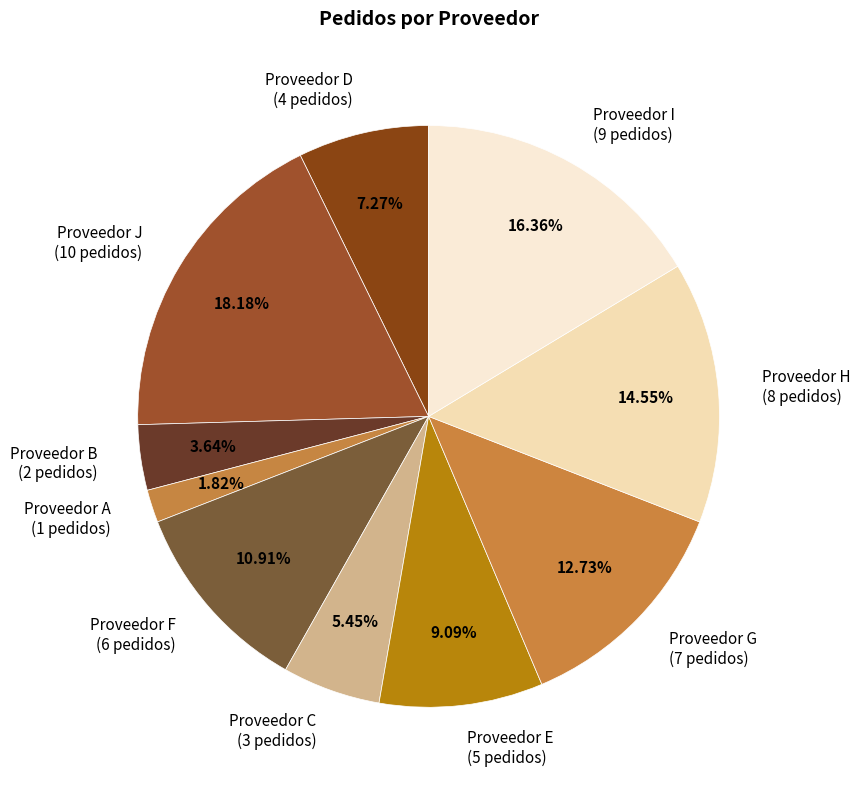

Is there a majority slice in this chart?

No